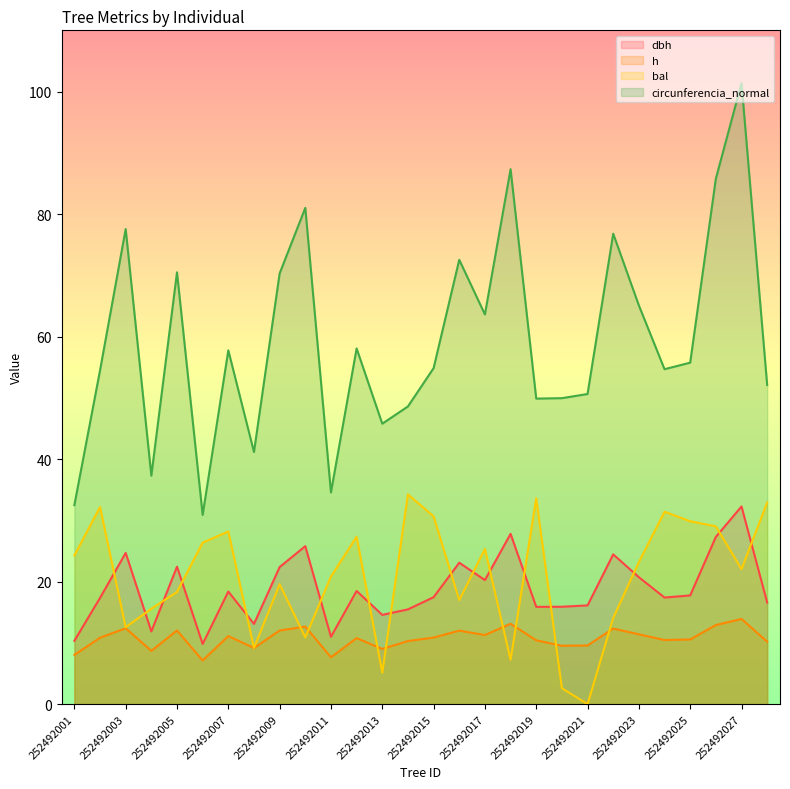

What is the value of the h point at the 1st from the left?

8.0